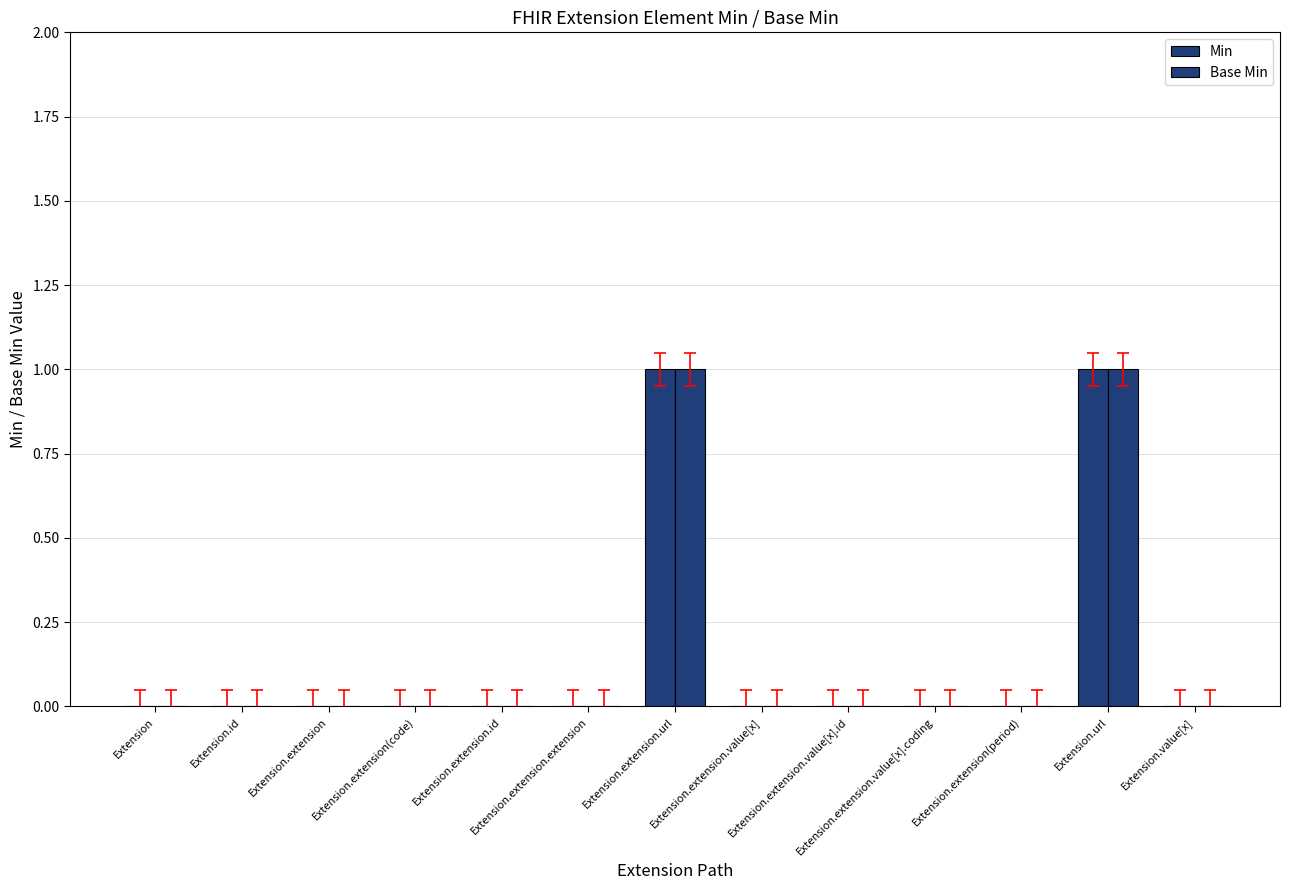

Are the bars grouped side by side (vs. stacked)?

Yes